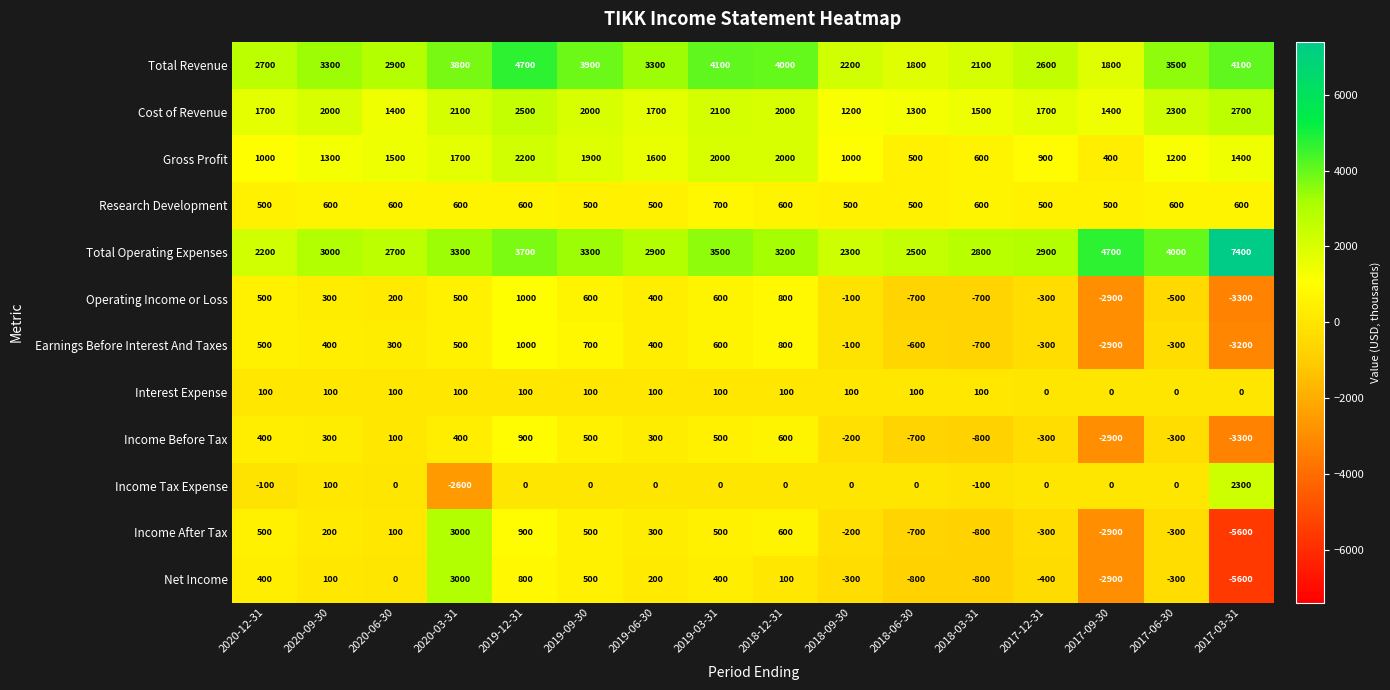

How many data points does each series have?

16